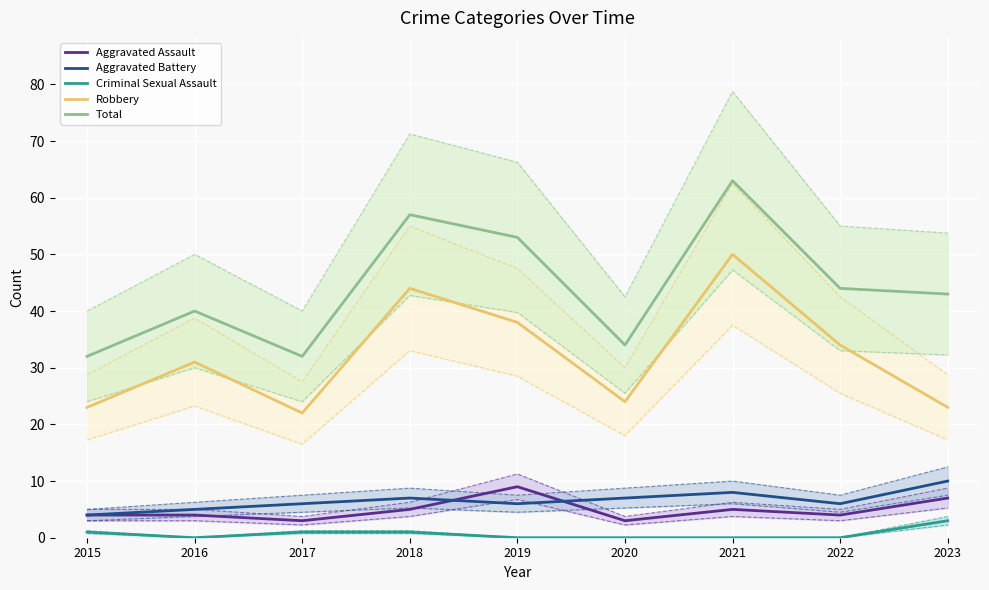

Is the value of Robbery at 2021 greater than the value of Total at 2022?

Yes